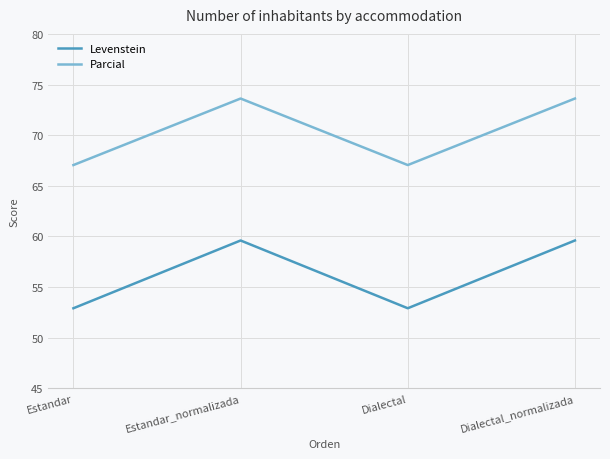

True or false: Parcial has a value of 14.3 at Estandar.

False